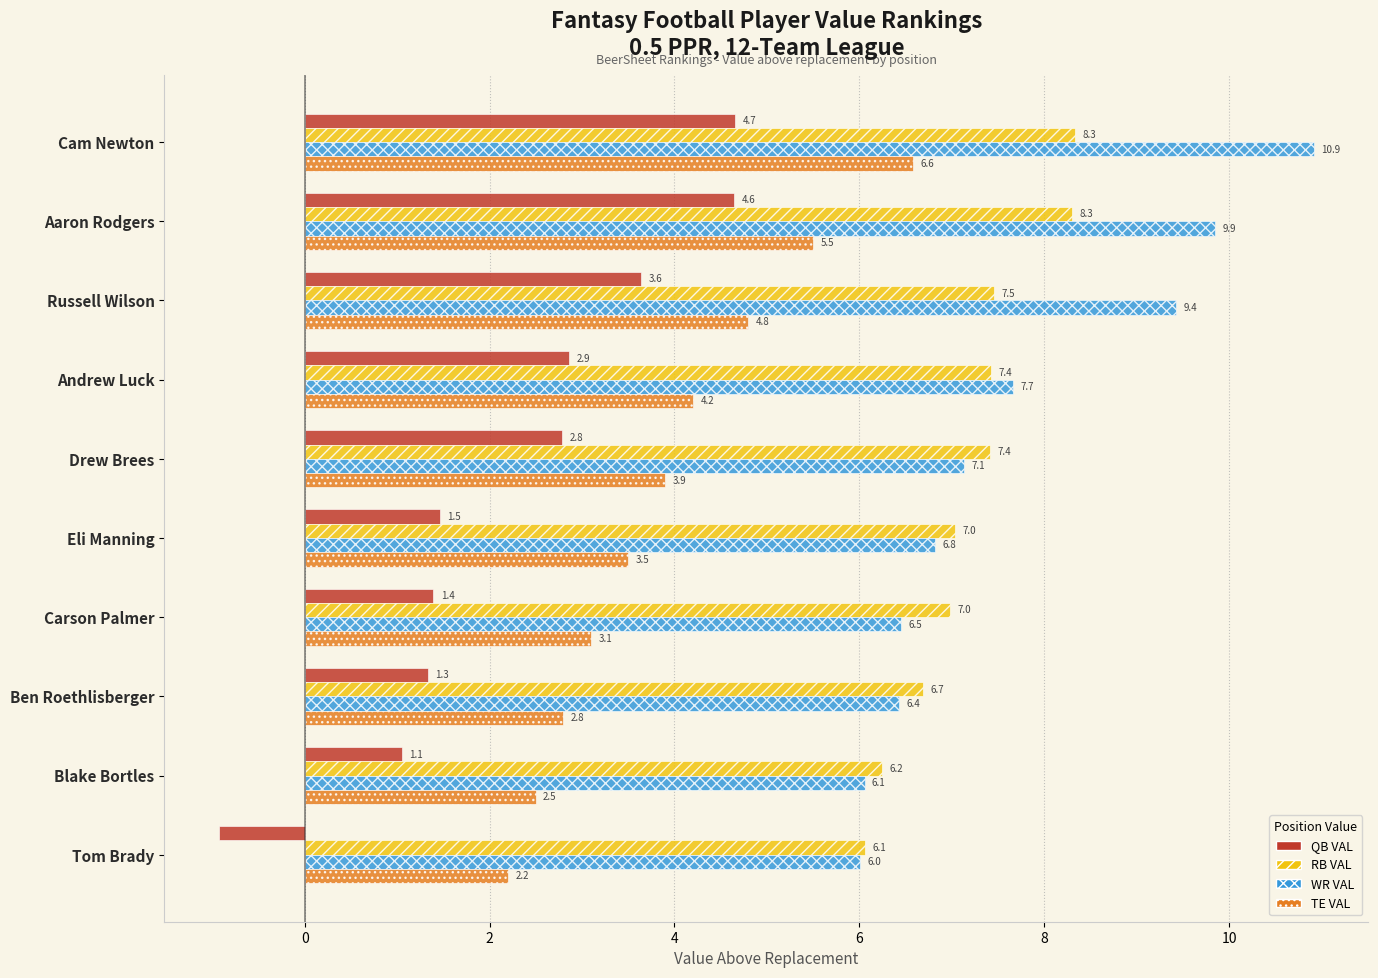

At which label does TE VAL reach its minimum?

Tom Brady